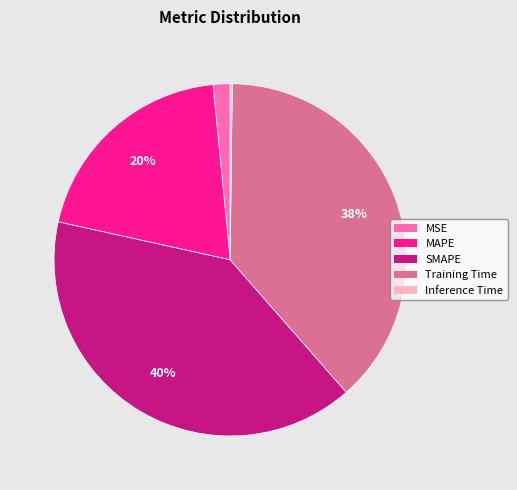

What is the largest slice in the pie chart?

SMAPE